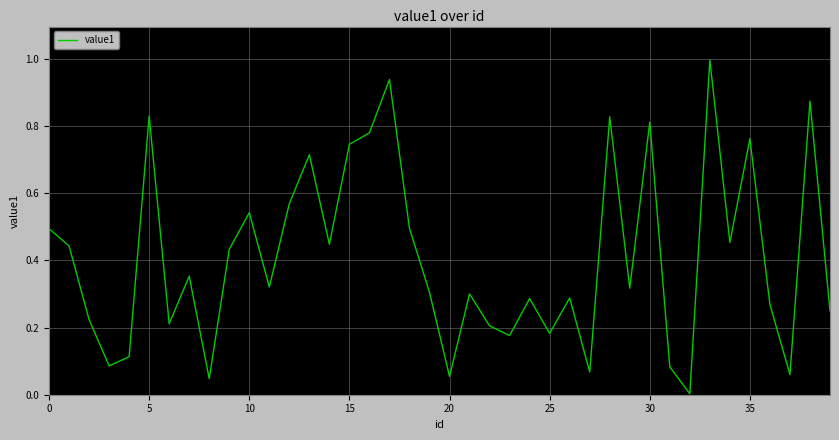

What is the difference between the maximum and minimum values?

1.0